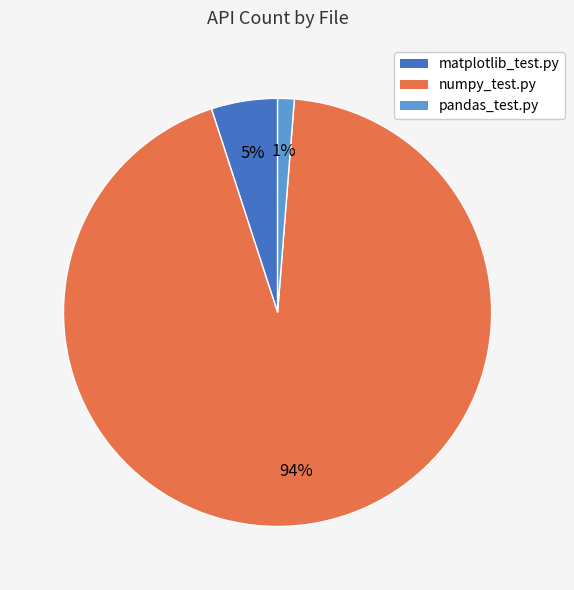

Which slice represents more than half of the pie?

numpy_test.py